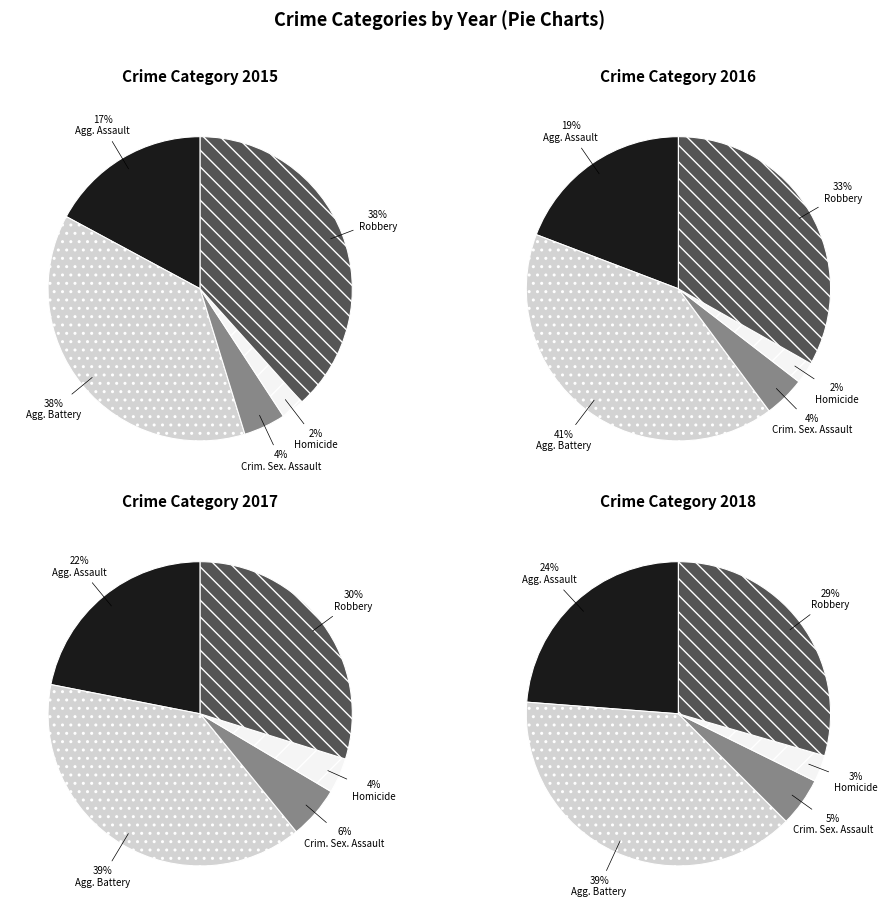

To the nearest percent, what percentage of the pie is Robbery?

33%